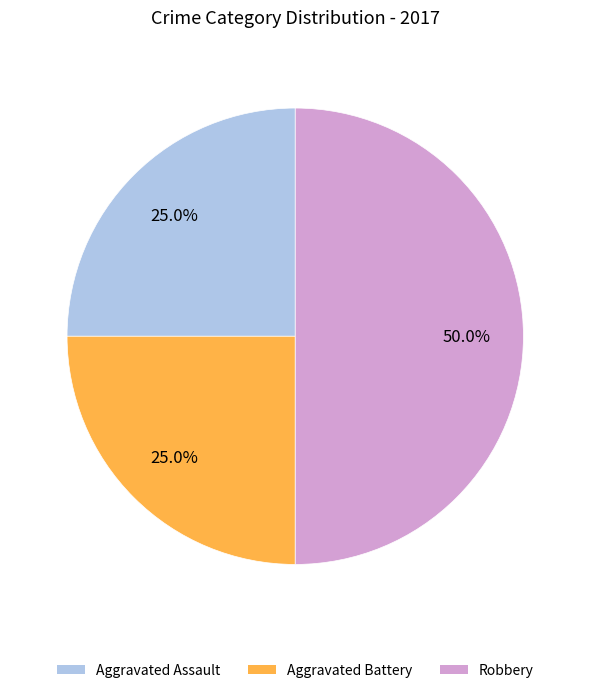

Count the number of slices in the pie.

3